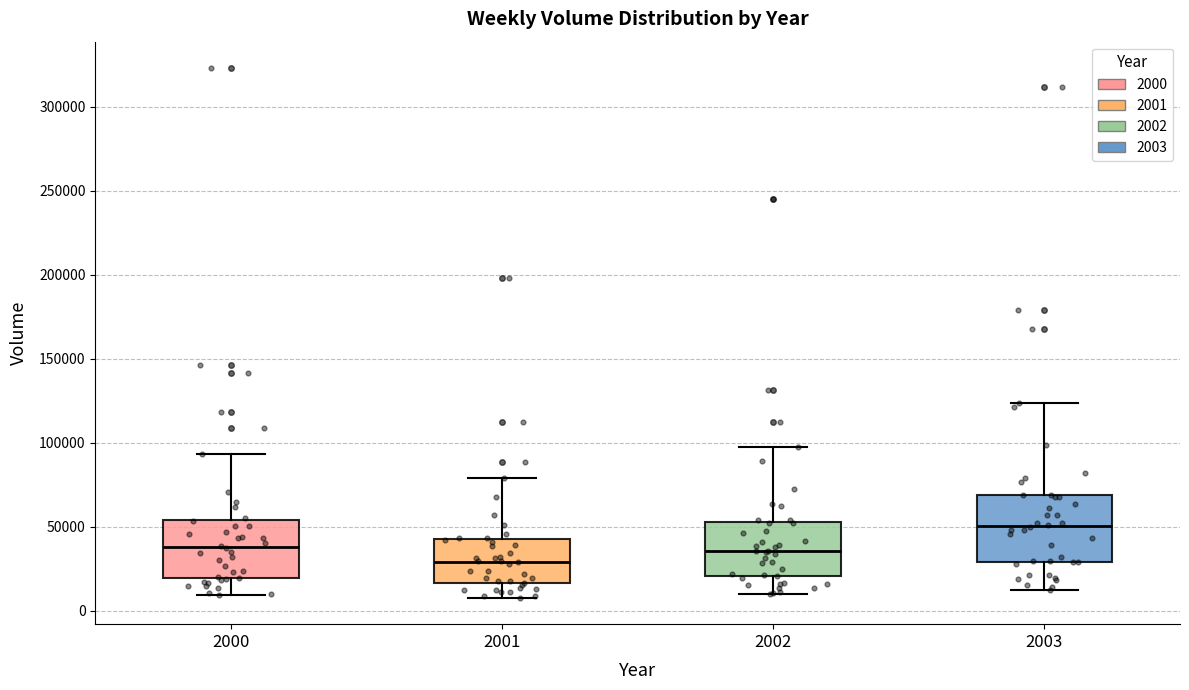

Which box is the tallest, from its lower edge to its upper edge?

2003